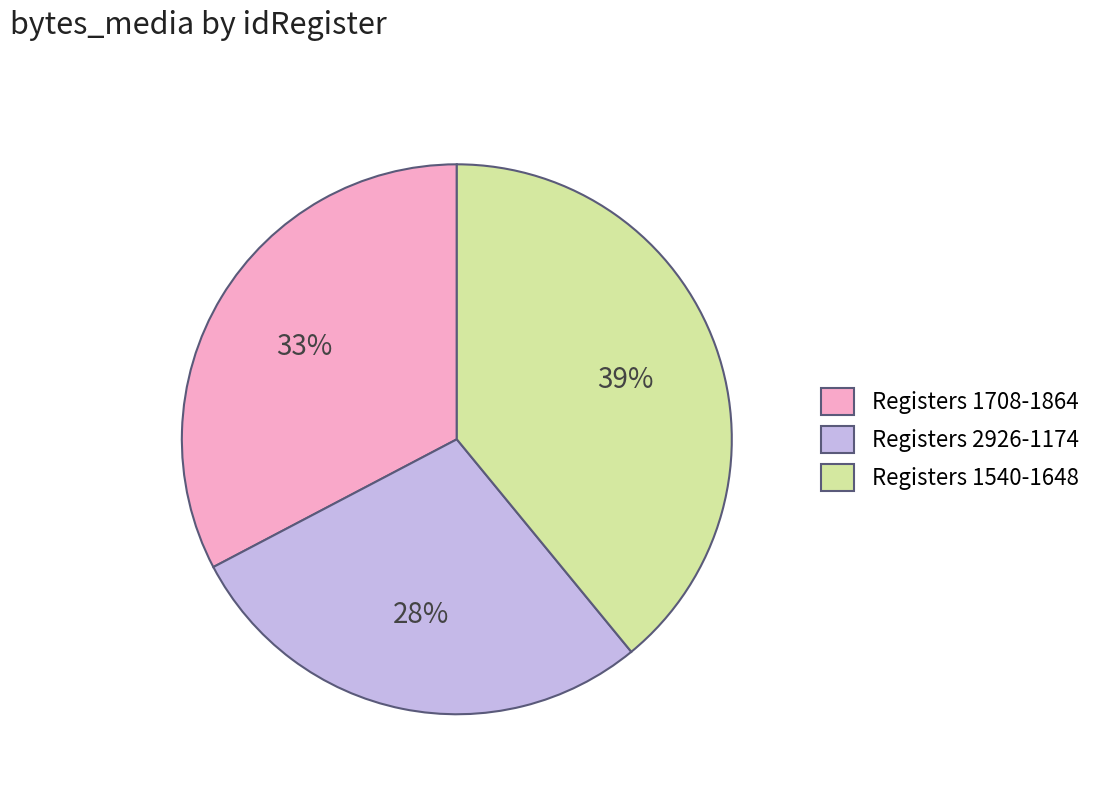

What is the ratio of the value at Registers 1708-1864 to the value at Registers 2926-1174?

1.2